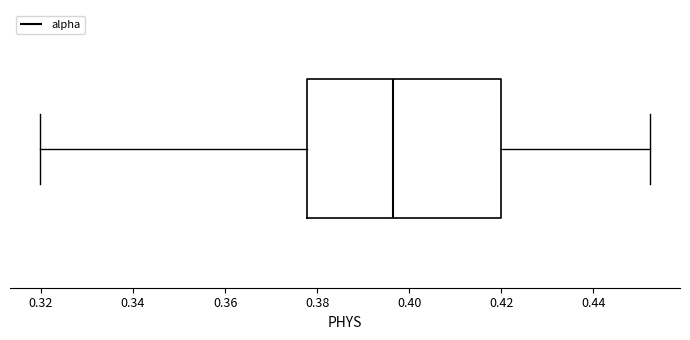

Read this box plot against the x-axis: the position of the median line, the range covered by the box, and the ends of both whiskers. The values are not printed on the chart, so give them approximately, as read against the axis.

median 0.396, box 0.378 to 0.420, whiskers 0.320 to 0.452